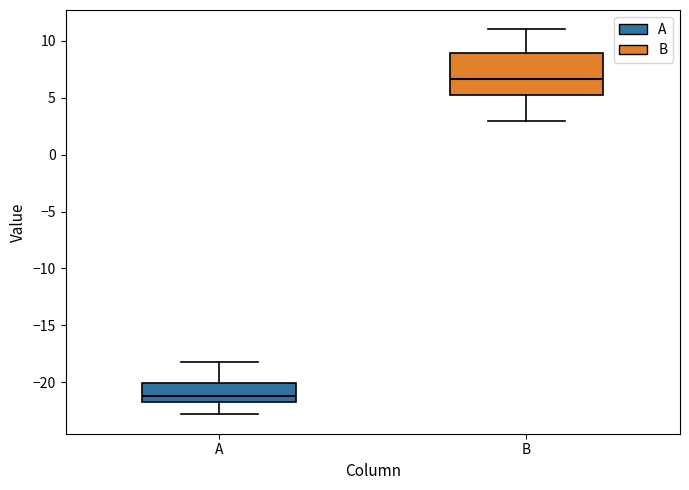

Which box is the tallest, from its lower edge to its upper edge?

B